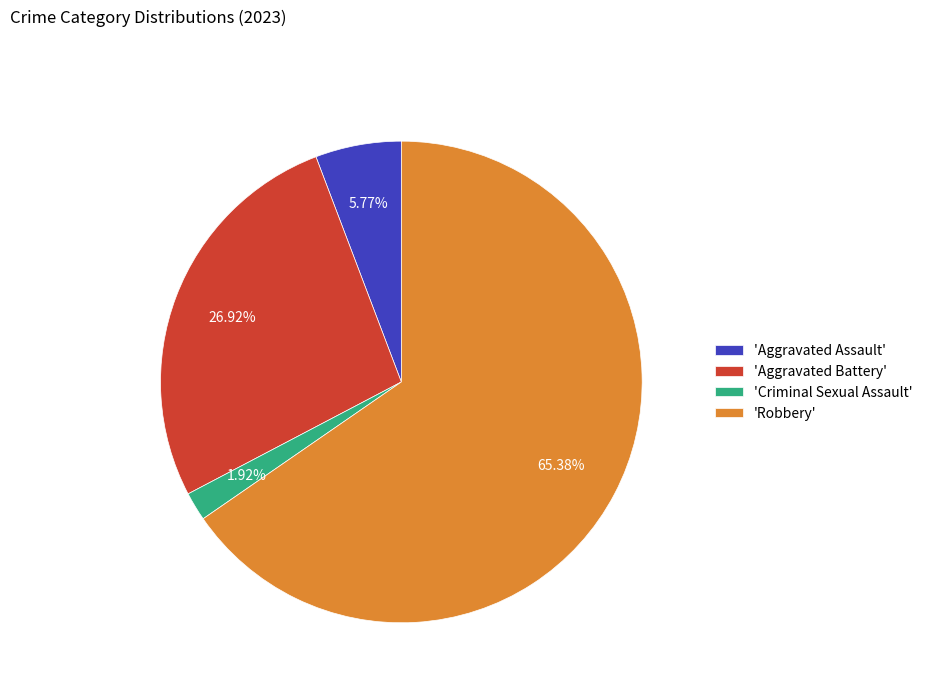

Is there a majority slice in this chart?

Yes